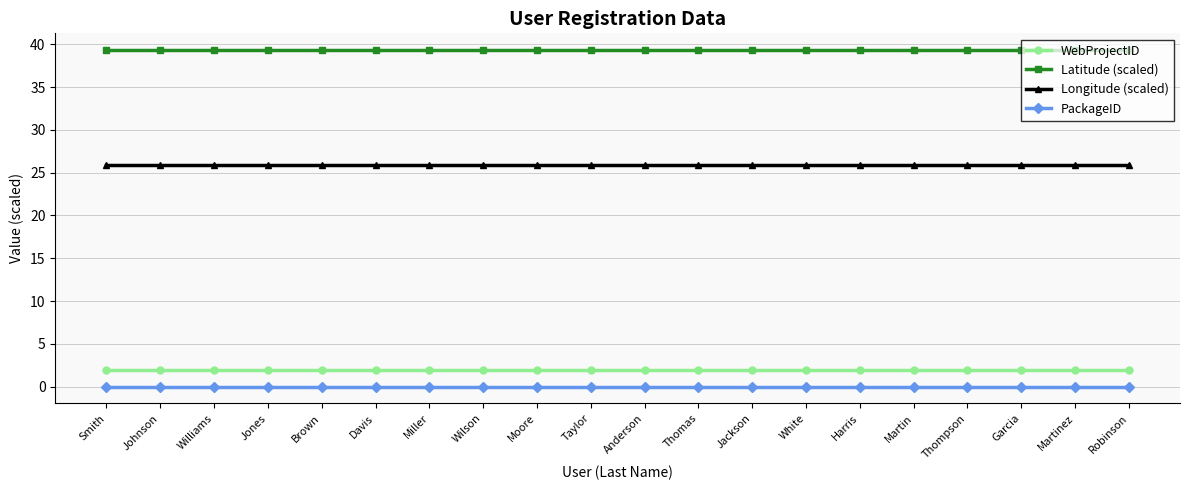

Count the number of categories in the chart.

20